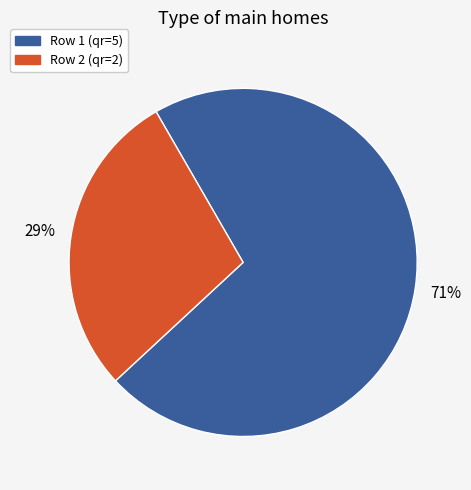

Is there a majority slice in this chart?

Yes